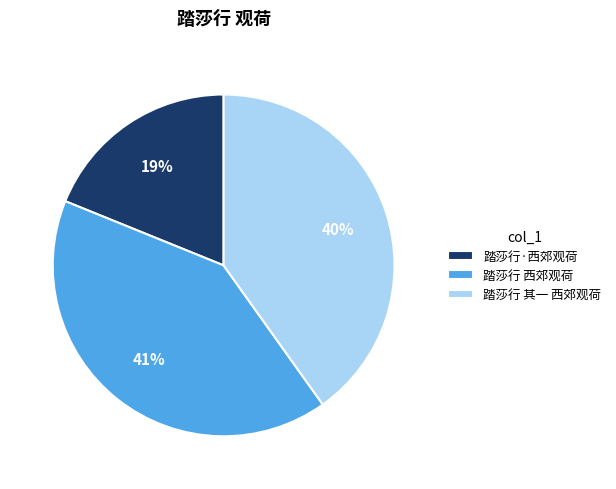

To the nearest percent, what percentage of the pie is 踏莎行 西郊观荷?

41%